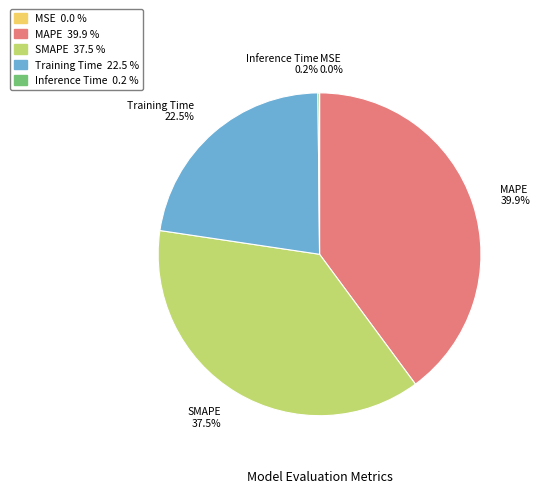

Does Training Time account for over 50% of the chart?

No